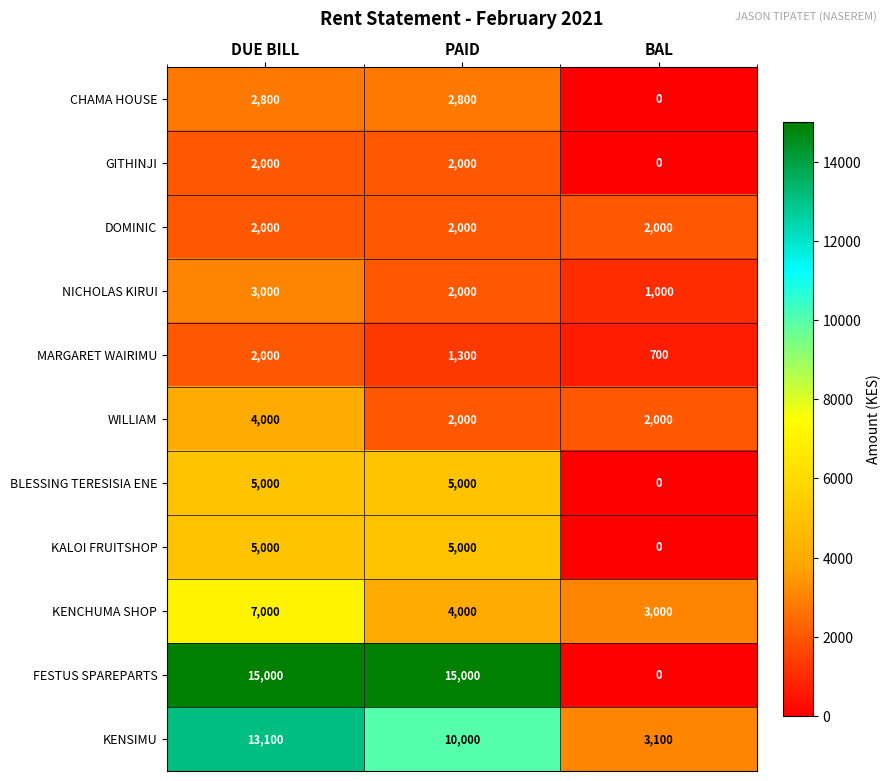

What is the minimum value for WILLIAM?

2000